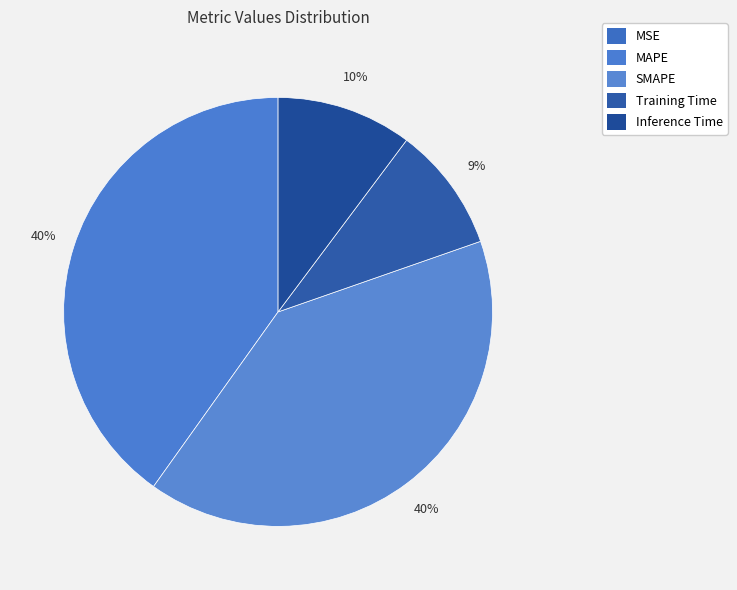

Which slice is the largest?

SMAPE